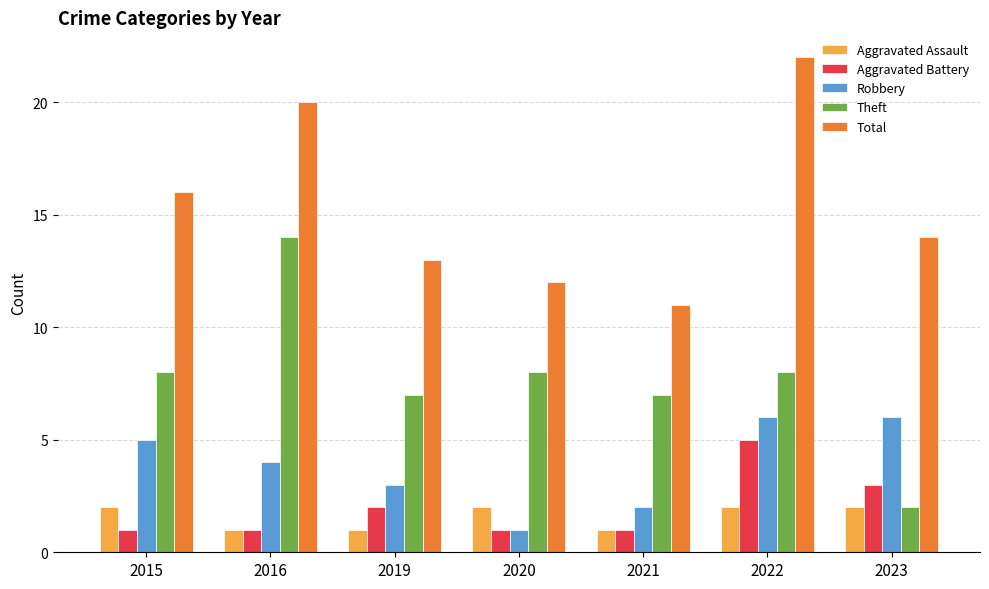

What is the approximate value of Aggravated Battery at 2022?

5